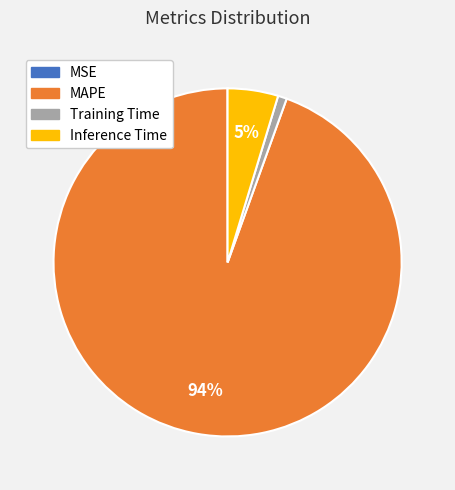

To the nearest percent, what portion does Training Time represent?

1%